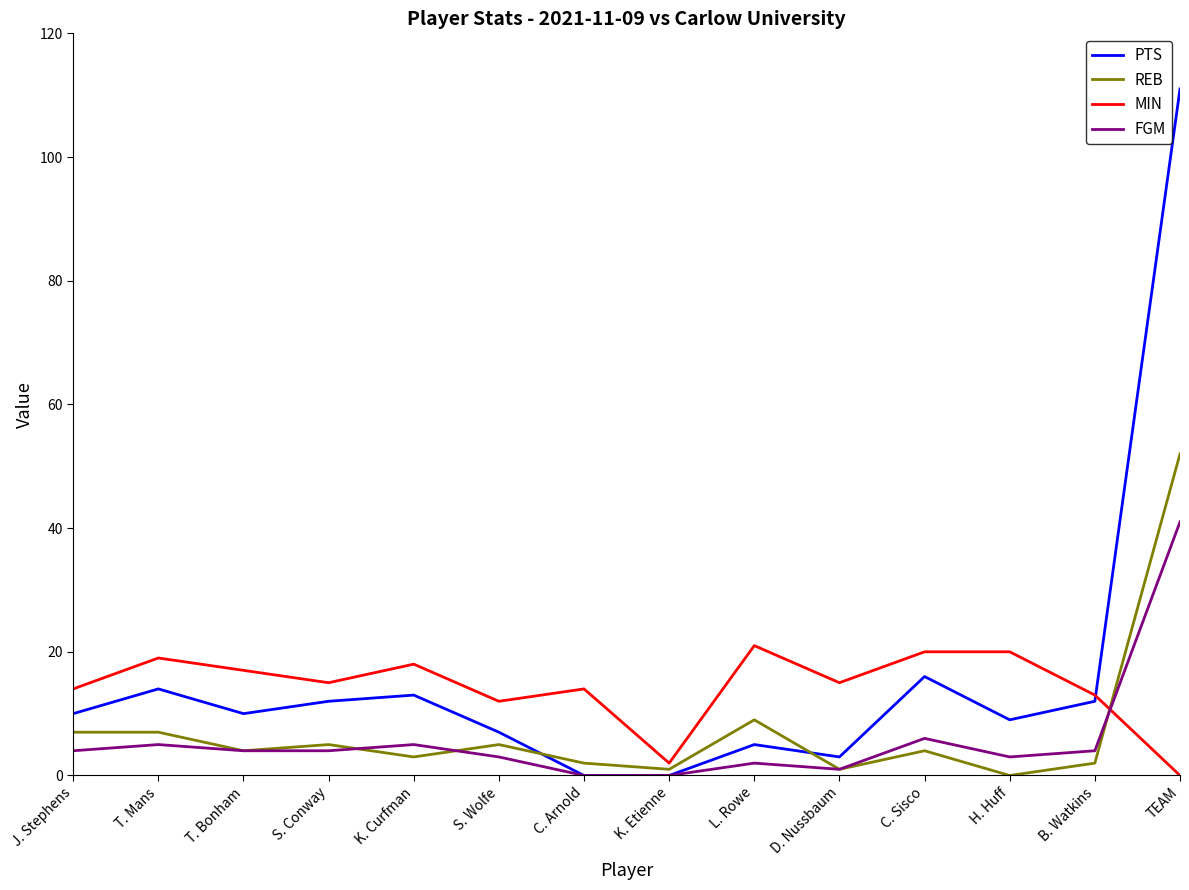

Between which two adjacent categories do MIN and PTS first intersect?

B. Watkins and TEAM